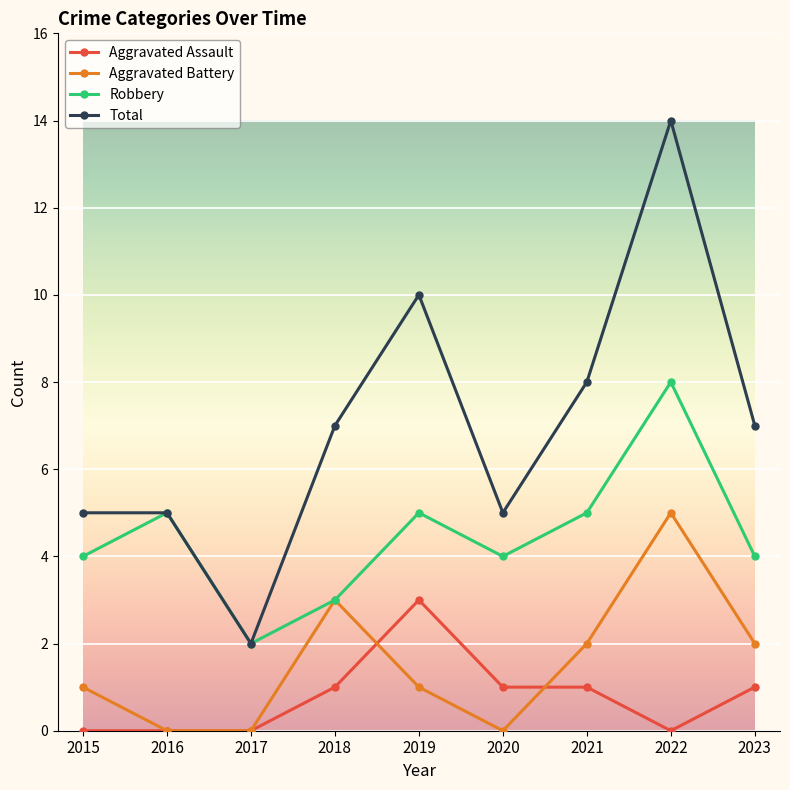

True or false: Aggravated Battery and Total intersect in this chart.

False